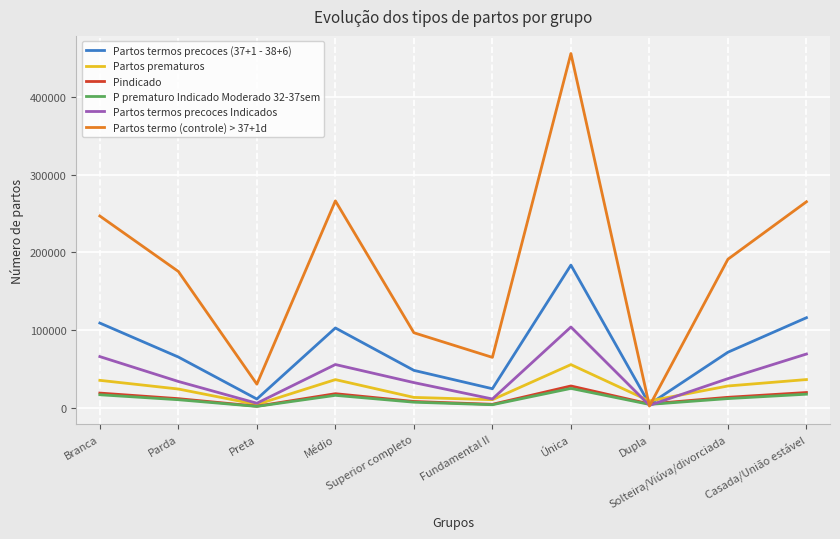

What is the maximum value for Pindicado?

28244